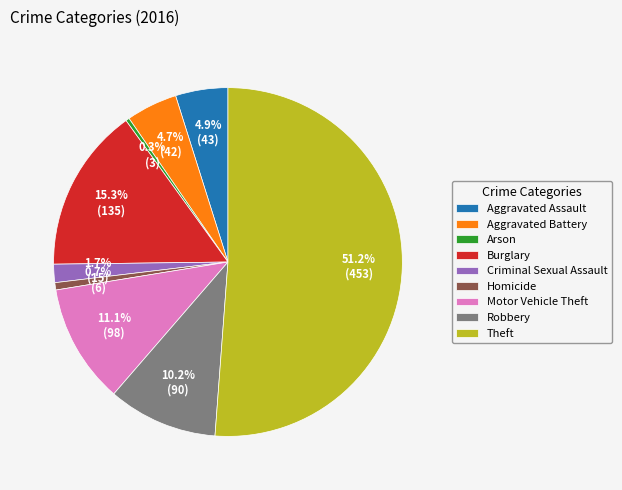

How many slices are in this pie chart?

9